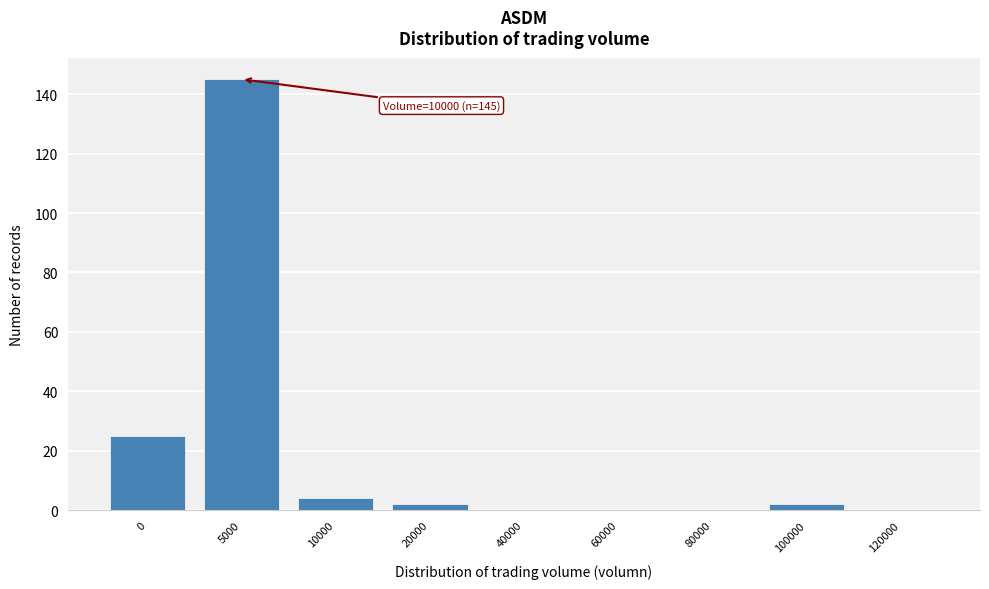

Reading right to left, transcribe all the data shown in this chart.

120000=0	100000=2	80000=0	60000=0	40000=0	20000=2	10000=4	5000=145	0=25